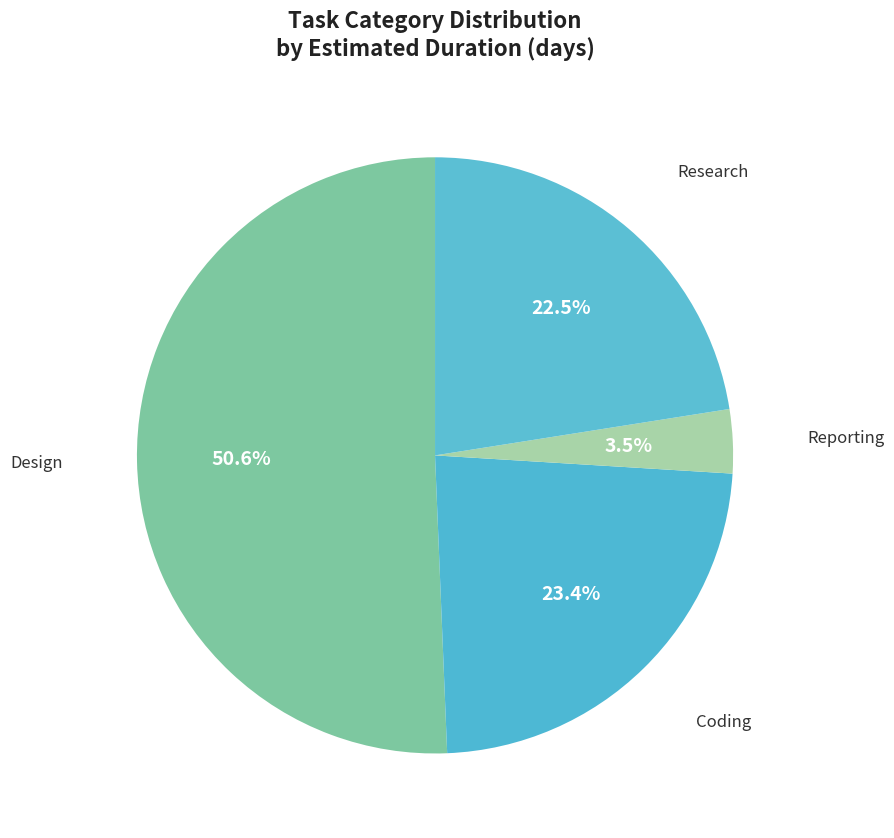

Do Research and Design together represent more than half of the pie?

Yes